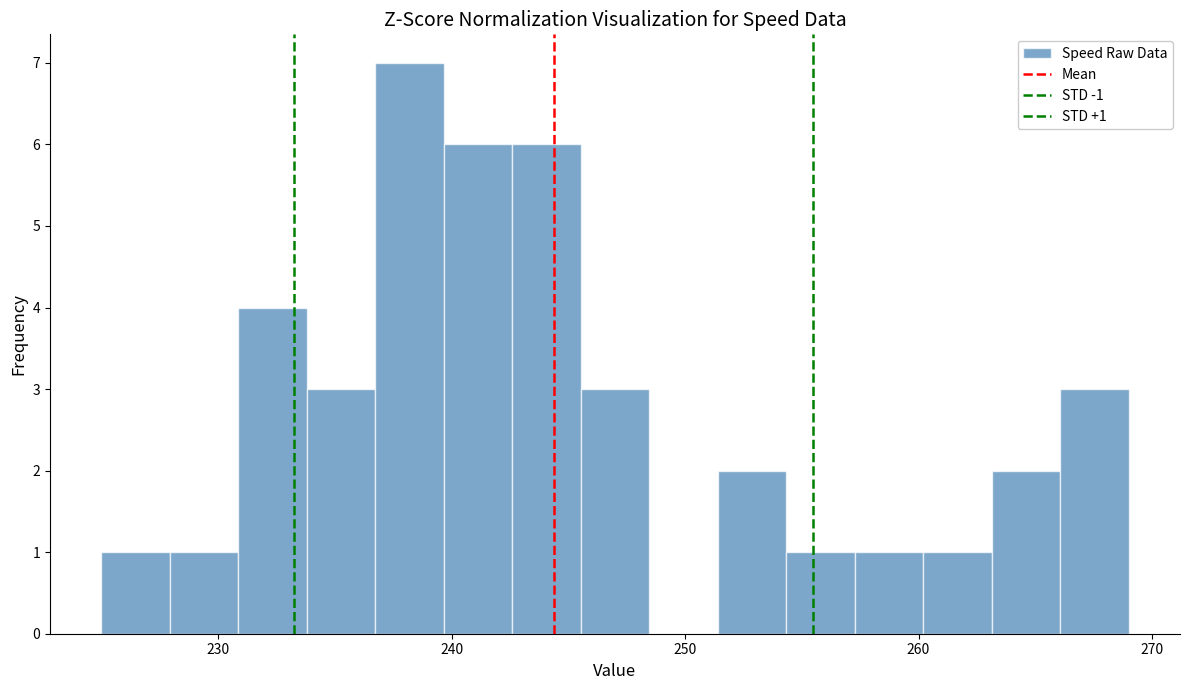

Around what value on the x-axis is the tallest bar? Give the approximate position of its centre, as read against the axis.

238